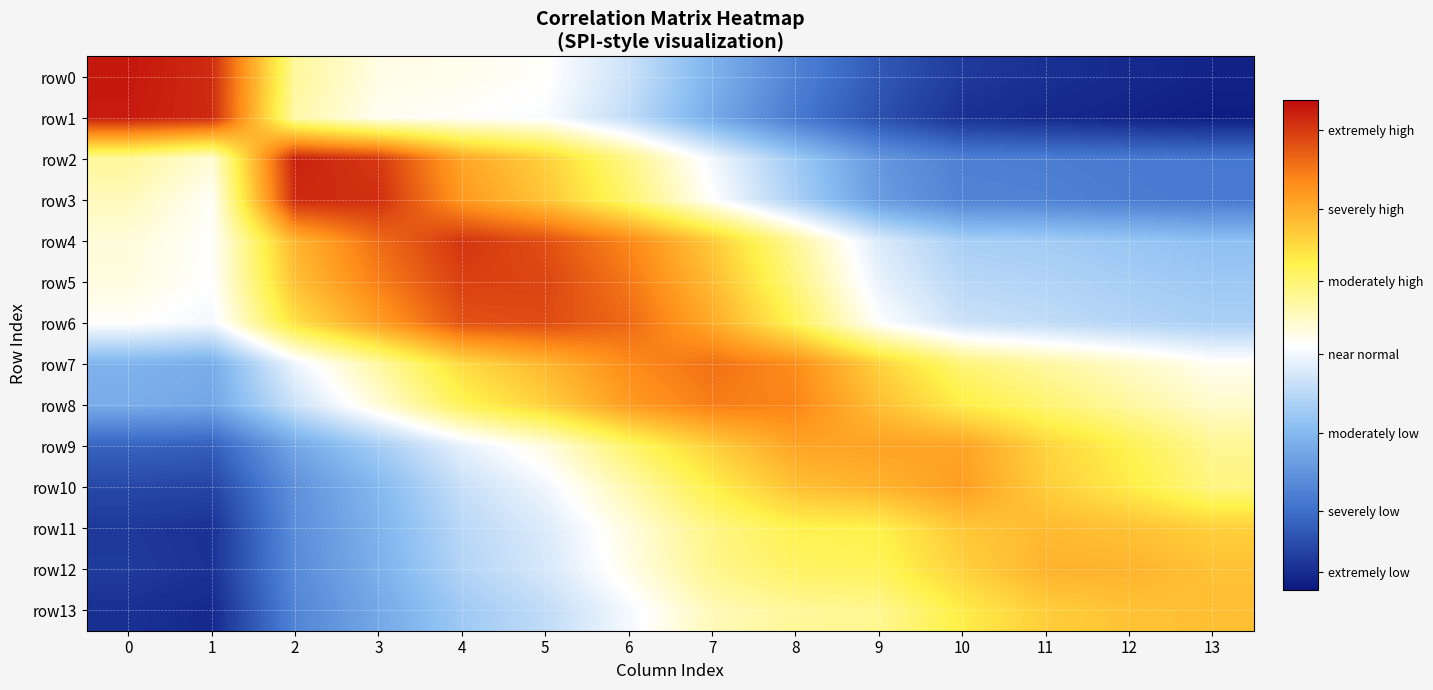

Which series has the largest total across all categories?

row6